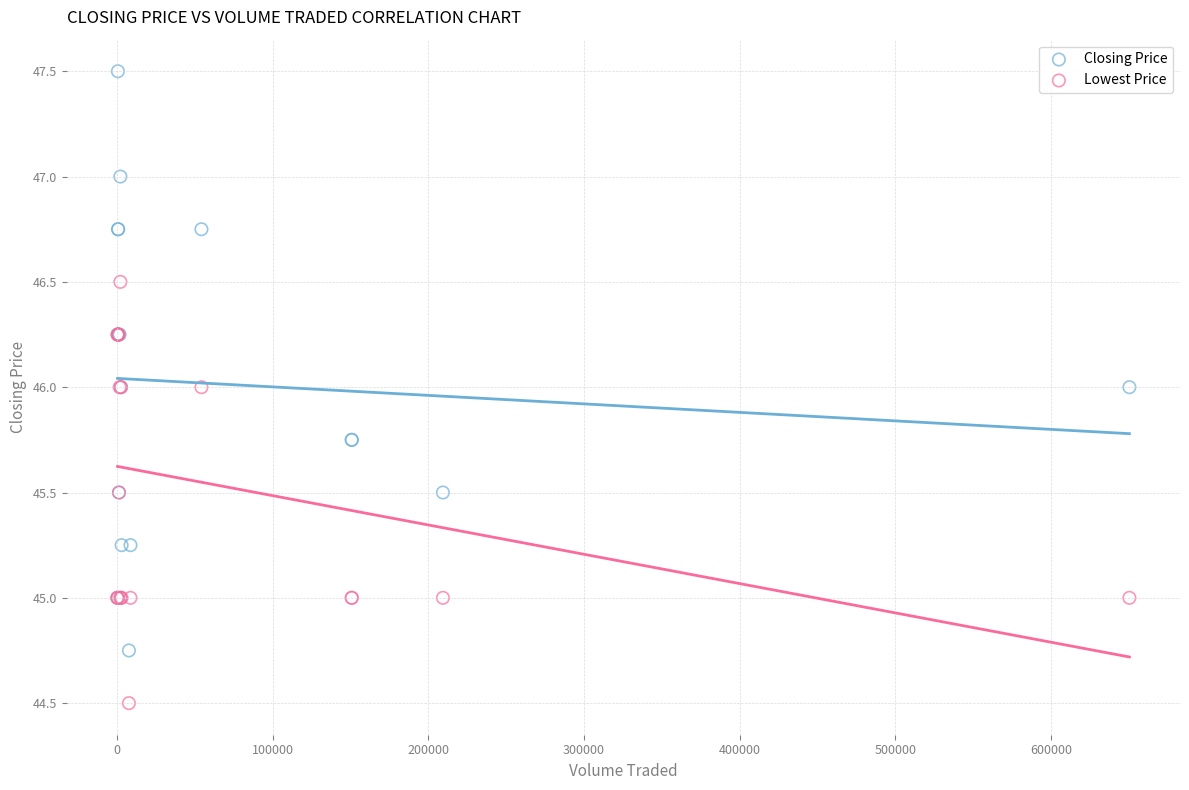

Which series reaches the minimum Y coordinate?

Lowest Price